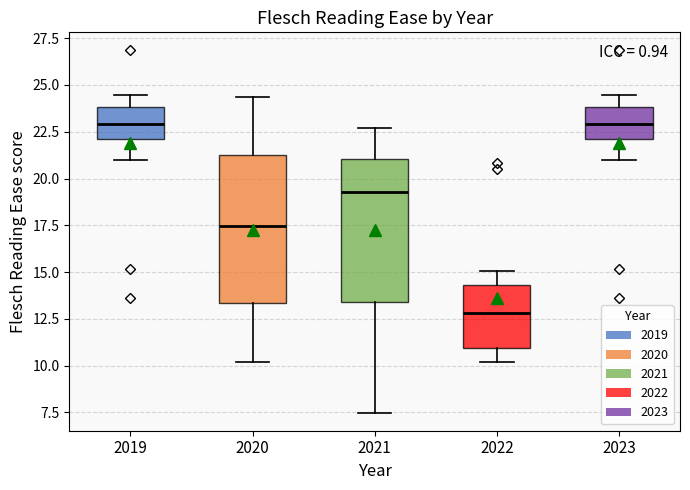

Reading left to right, transcribe this box plot: for each box, give where its median line is, the range the box spans, and where its two whiskers end, as read against the y-axis. The values are not printed on the chart, so give them approximately, as read against the axis.

2019: median 23.0, box 22.0 to 24.0, whiskers 21.0 to 24.5
2020: median 17.5, box 13.5 to 21.5, whiskers 10.0 to 24.5
2021: median 19.5, box 13.5 to 21.0, whiskers 7.5 to 22.5
2022: median 13.0, box 11.0 to 14.5, whiskers 10.0 to 15.0
2023: median 23.0, box 22.0 to 24.0, whiskers 21.0 to 24.5